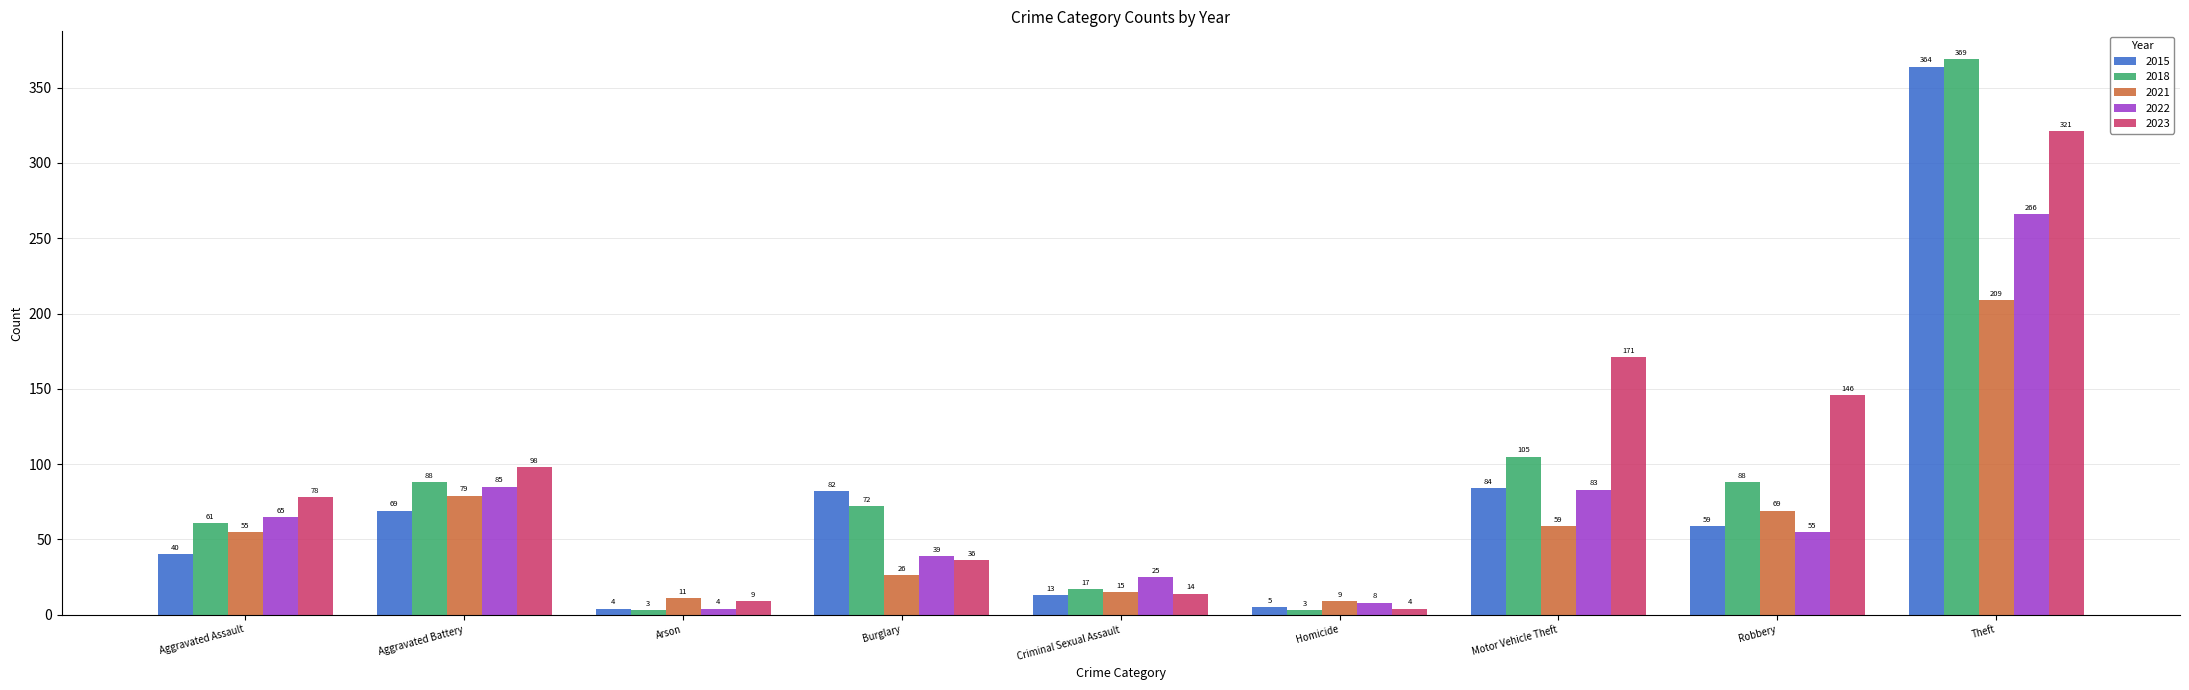

Rank the series by their maximum value, from lowest to highest.

2021, 2022, 2023, 2015, 2018